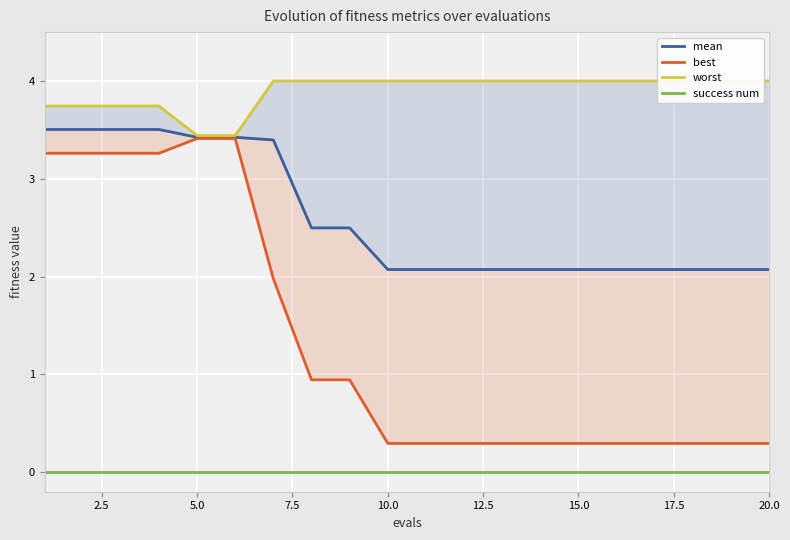

Does the chart display data point markers on the line(s)?

No